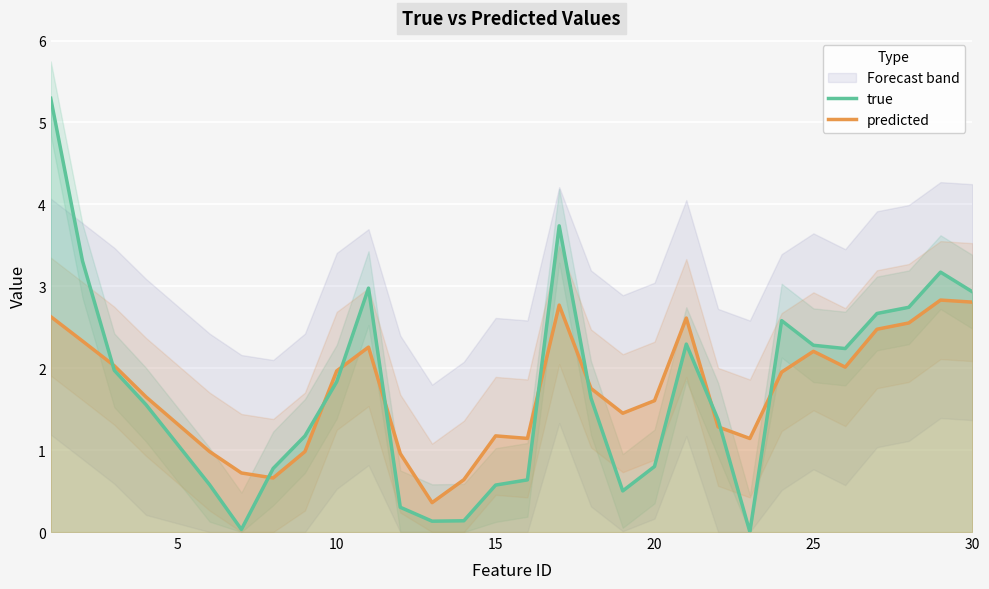

True or false: predicted has a value of 0.3 at 15.

False